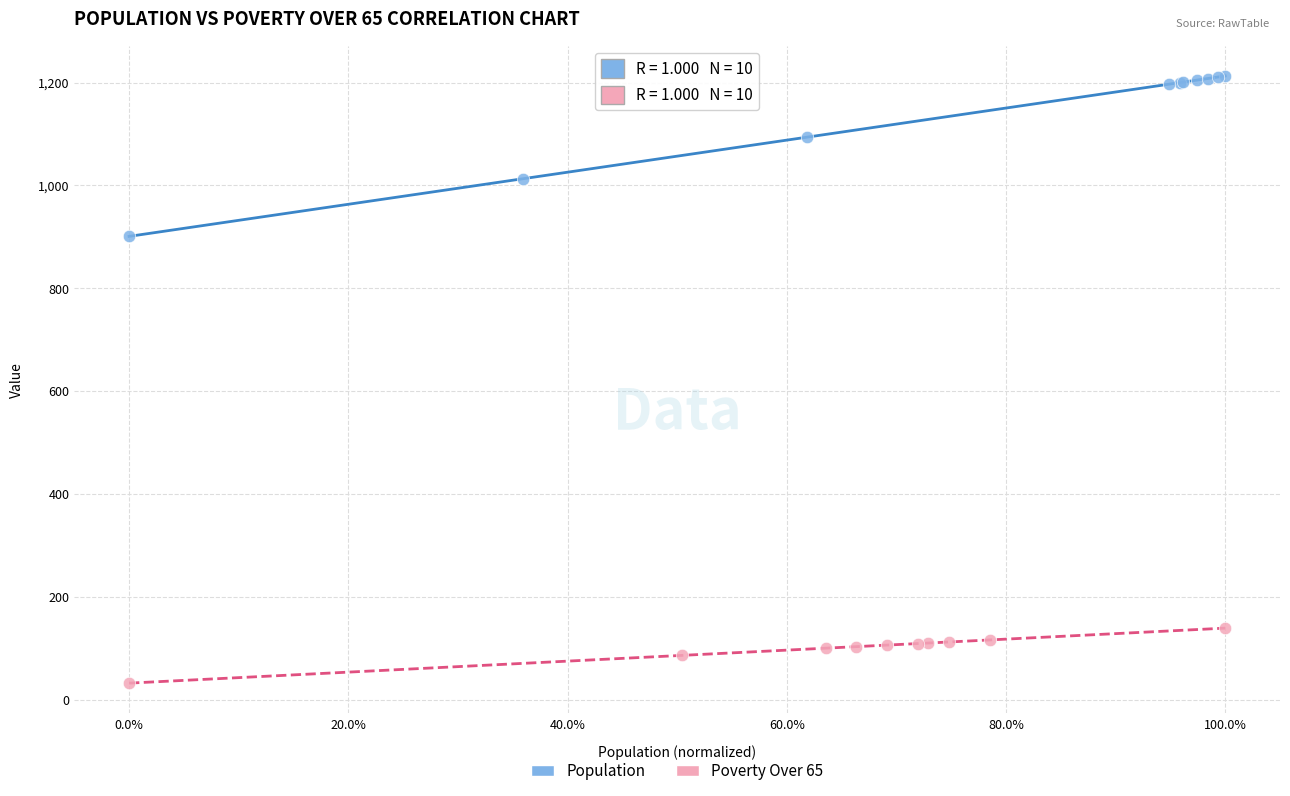

Which series reaches the minimum Y coordinate?

Poverty Over 65